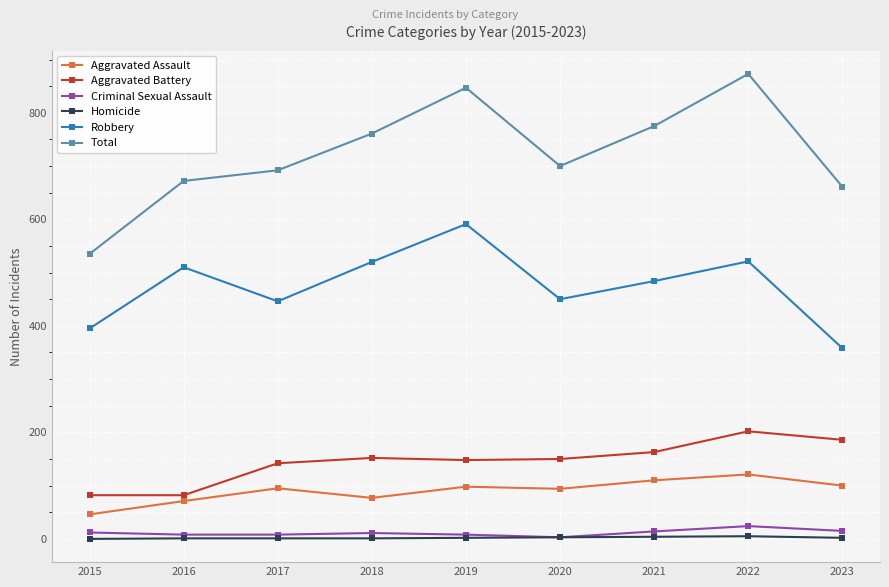

Read the Total value at 2016, to the nearest 10.

670